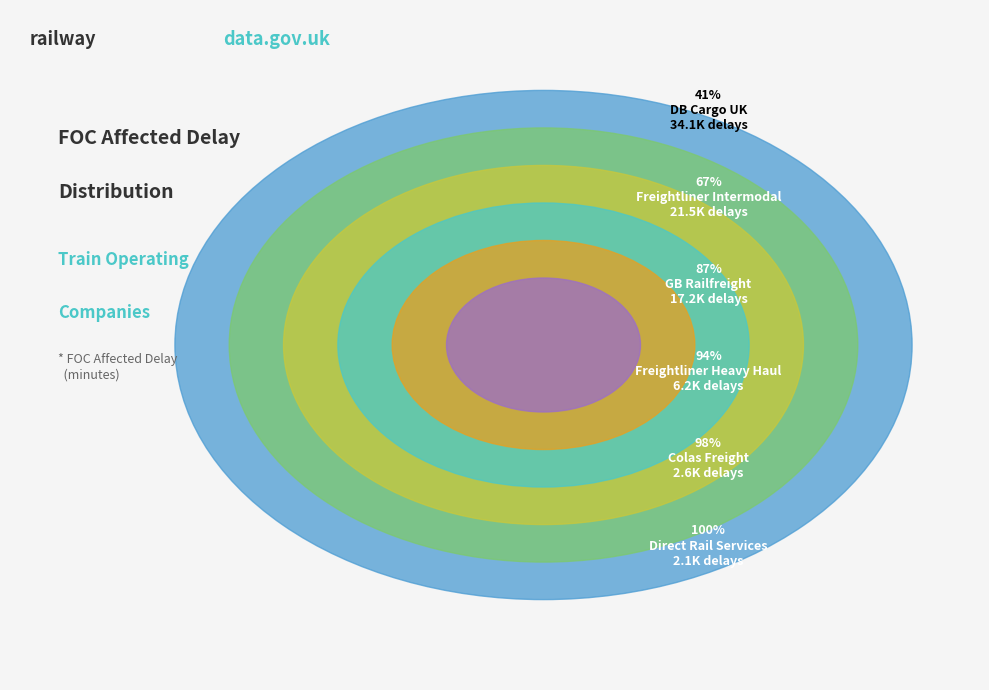

How many segments does this pie chart have?

6